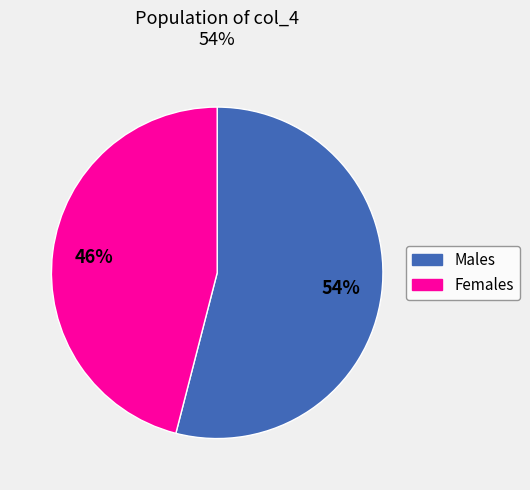

How many segments does this pie chart have?

2